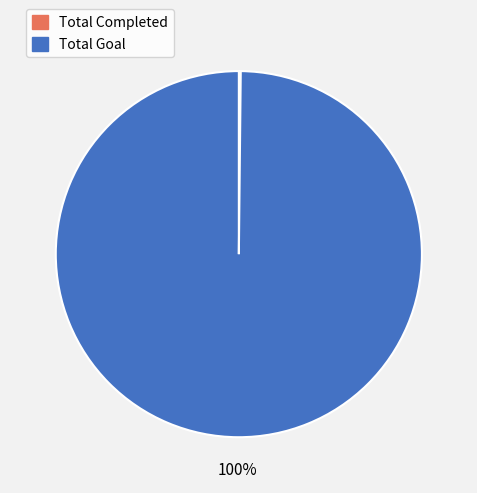

To the nearest percent, what is the difference between the largest and smallest slice percentages?

100%